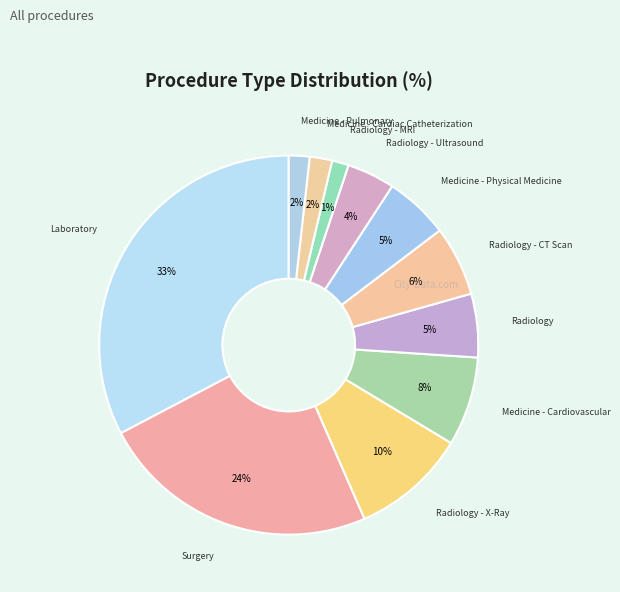

Which has a higher value, Radiology or Radiology - CT Scan?

Radiology - CT Scan